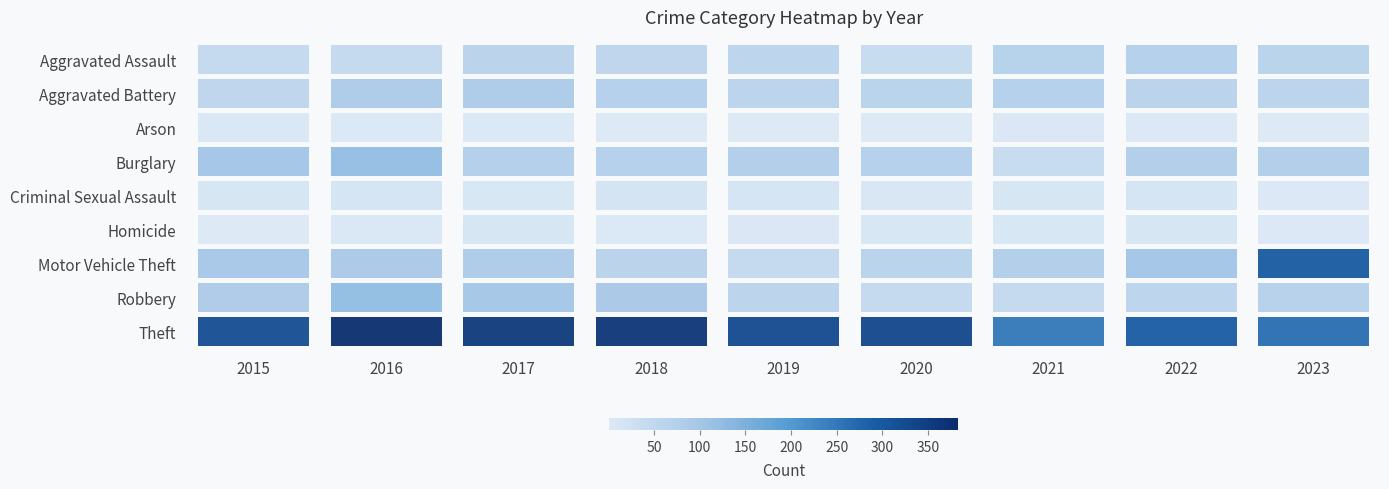

At which category does the chart reach its minimum across all series?

2018